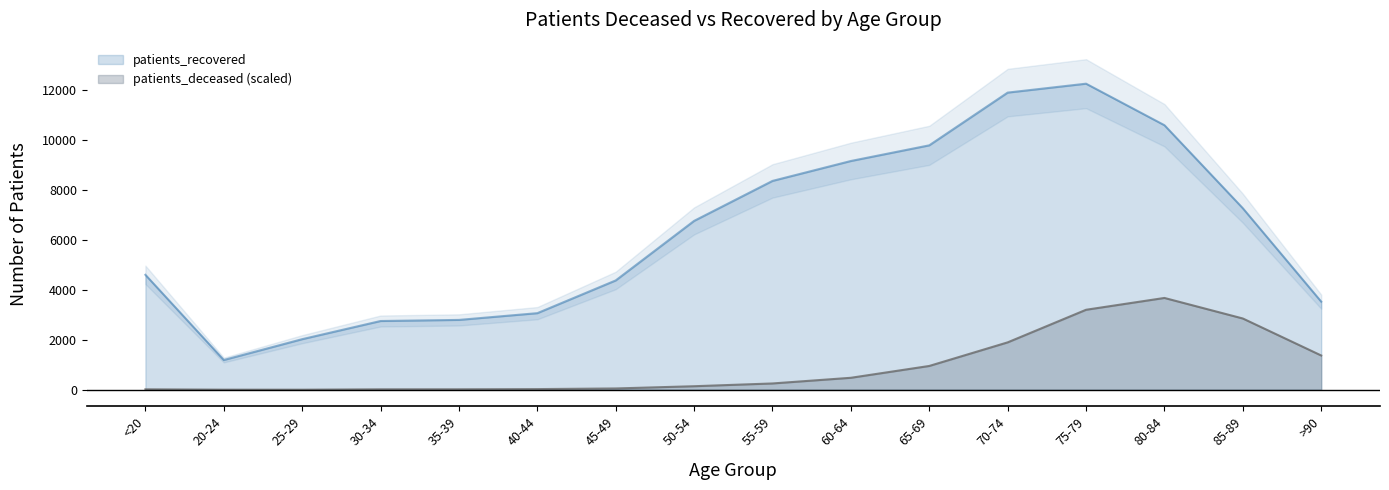

Is it true that patients_deceased equals 142.3 at 50-54?

True